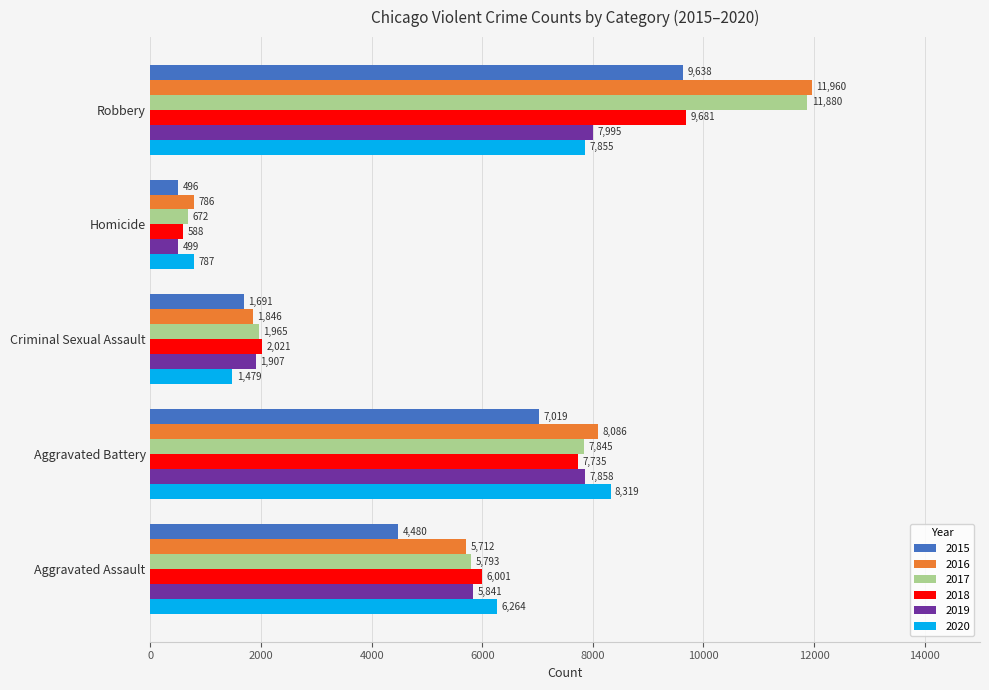

At which category is the sum across all series the highest?

Robbery